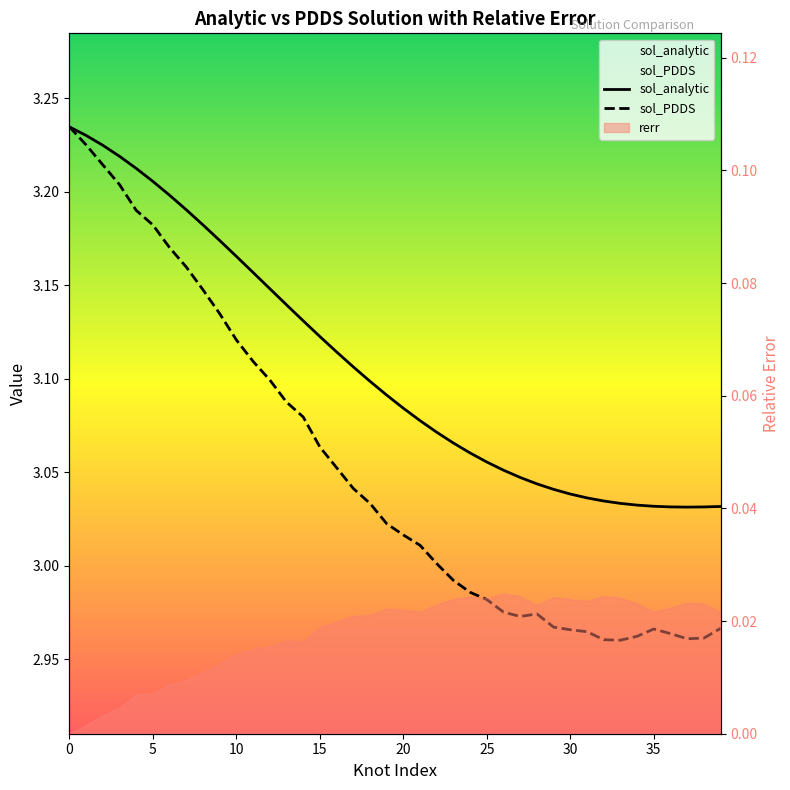

Rank the categories by sol_analytic value from highest to lowest.

0, 1, 2, 3, 4, 5, 6, 7, 8, 9, 10, 11, 12, 13, 14, 15, 16, 17, 18, 19, 20, 21, 22, 23, 24, 25, 26, 27, 28, 29, 30, 31, 32, 33, 34, 35, 39, 36, 38, 37